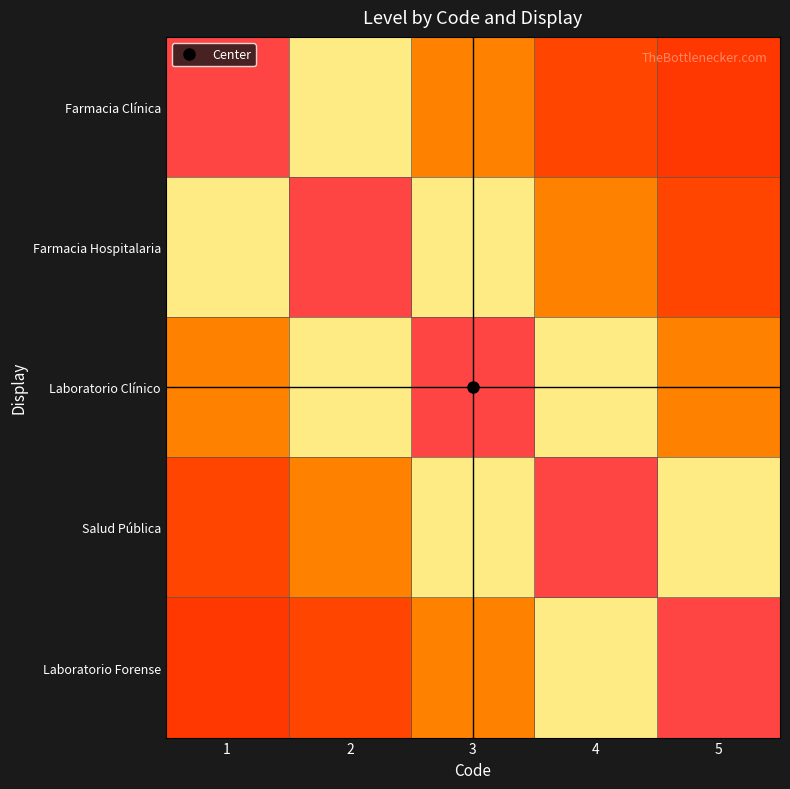

Rank the series at 4 from lowest to highest value.

Farmacia Clínica, Farmacia Hospitalaria, Laboratorio Clínico, Laboratorio Forense, Salud Pública